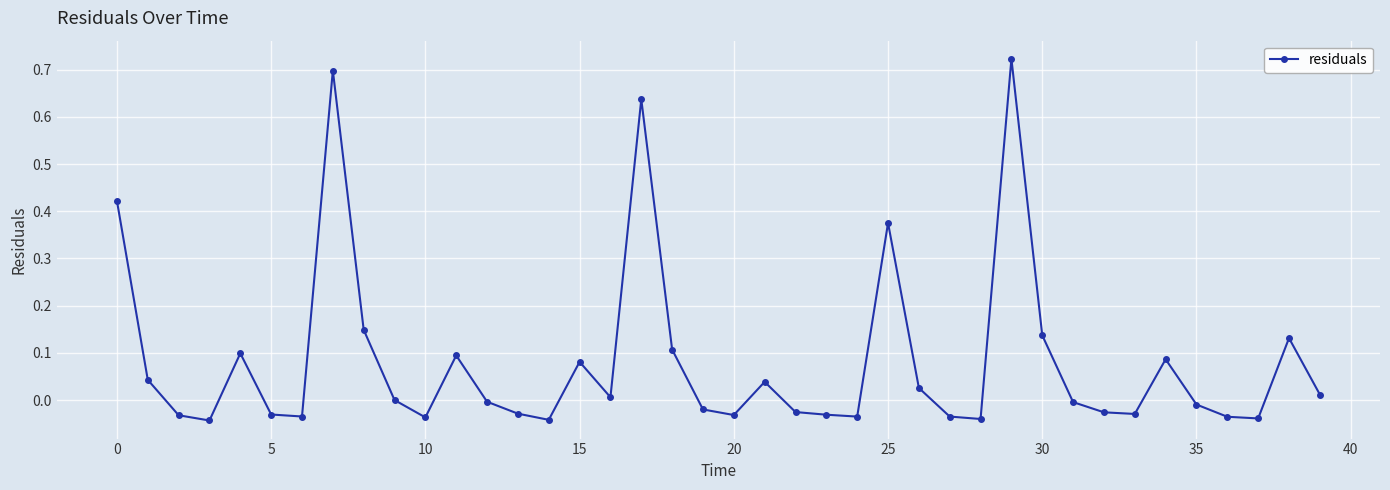

True or false: the data has more than 2 interior local peaks.

True